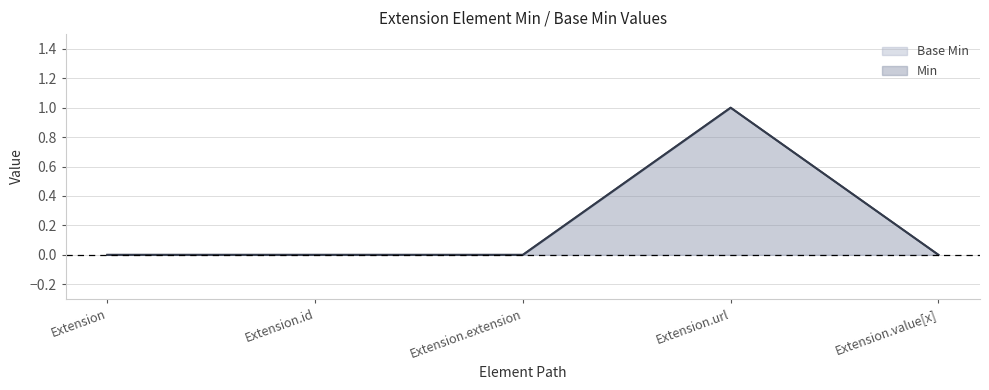

Is it true that Min equals 2 at Extension.url?

False